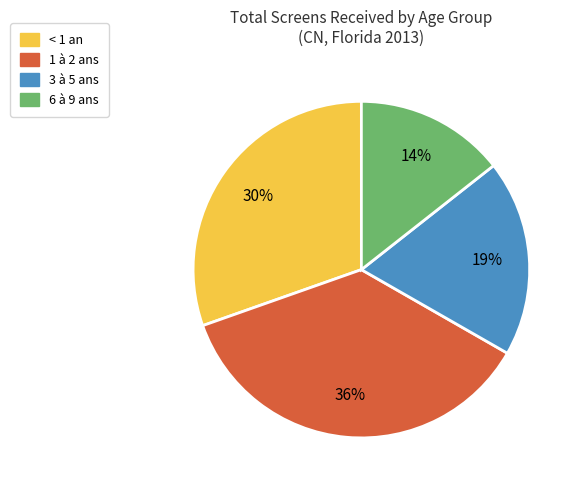

To the nearest percent, what is the difference between the largest and smallest slice percentages?

22%